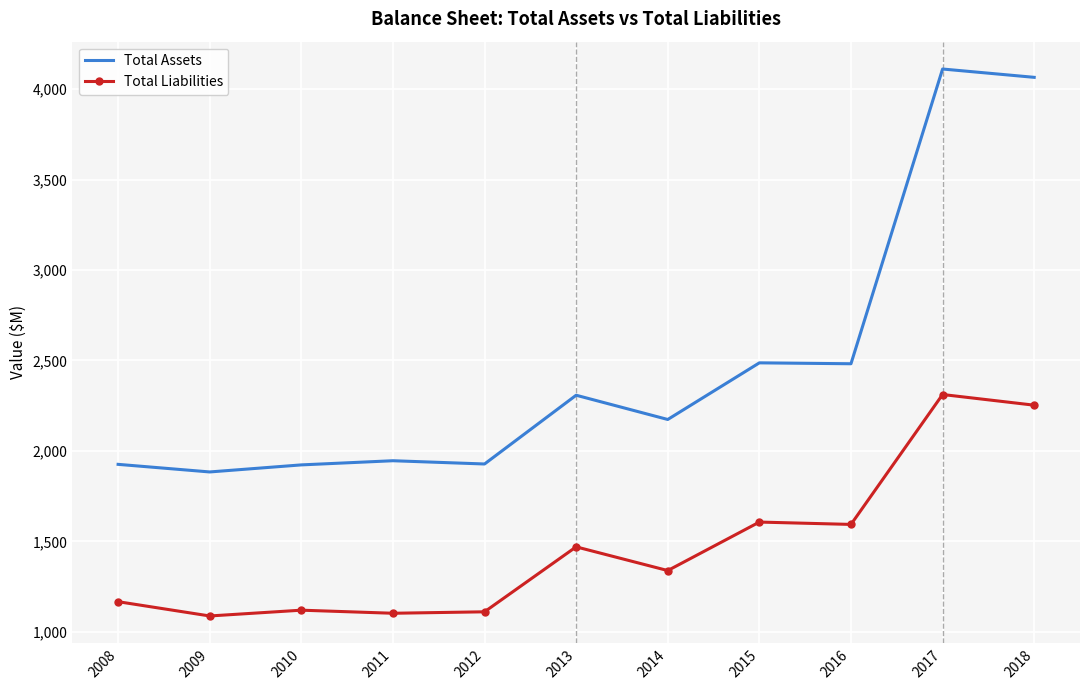

In Total Liabilities, how many points are lower than both neighbors (excluding endpoints)?

4